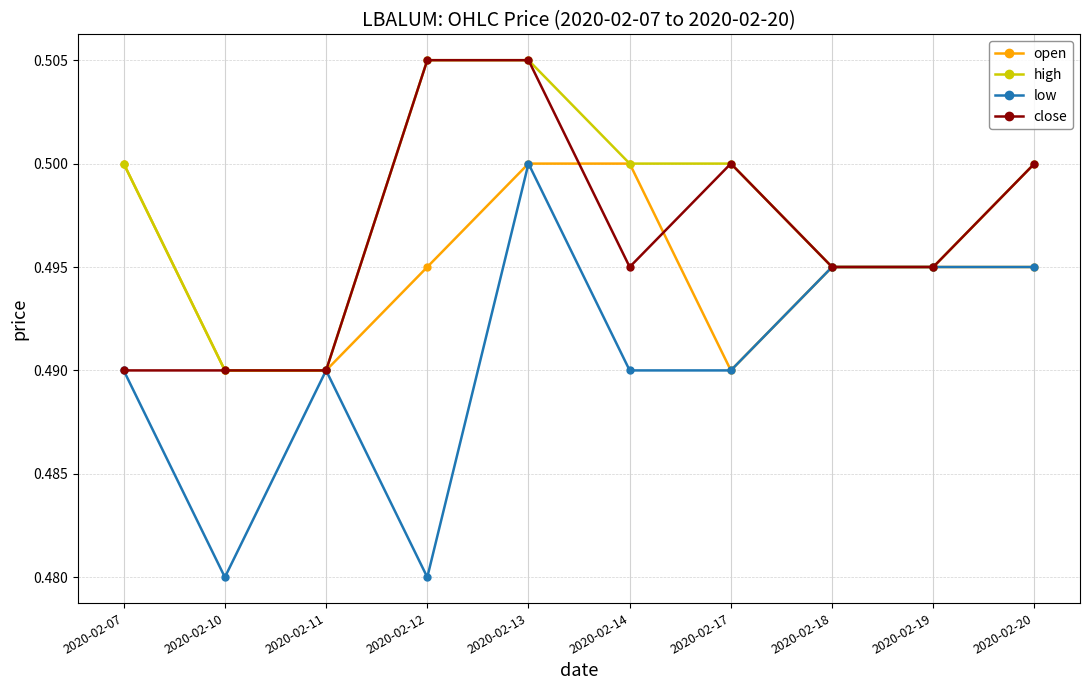

The value of close at 2020-02-11 is 0.5. True or false?

True